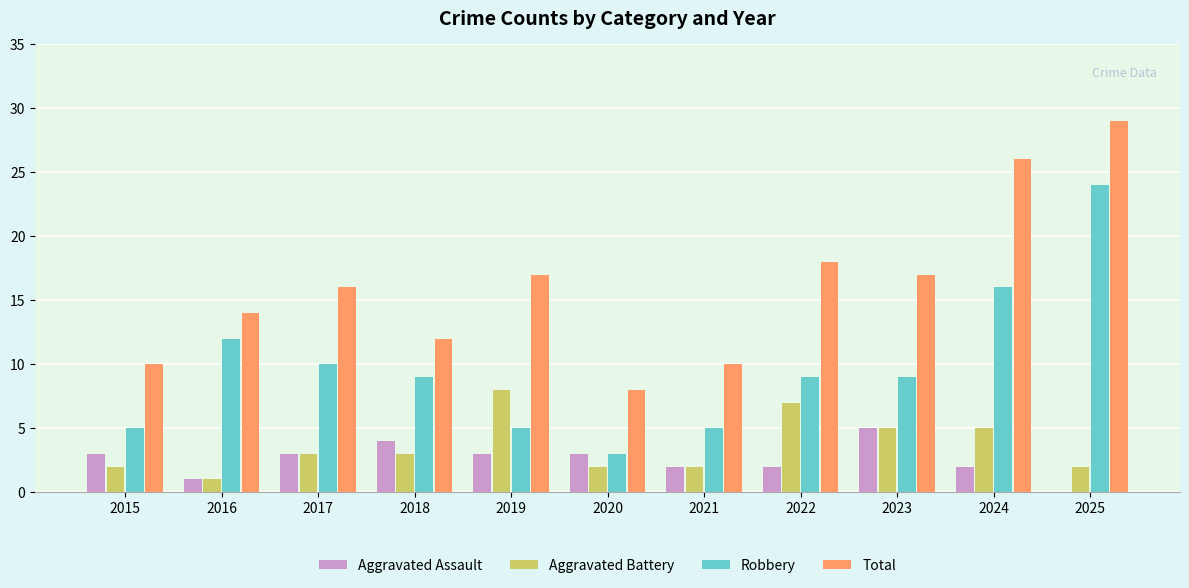

Count the number of categories in the chart.

11